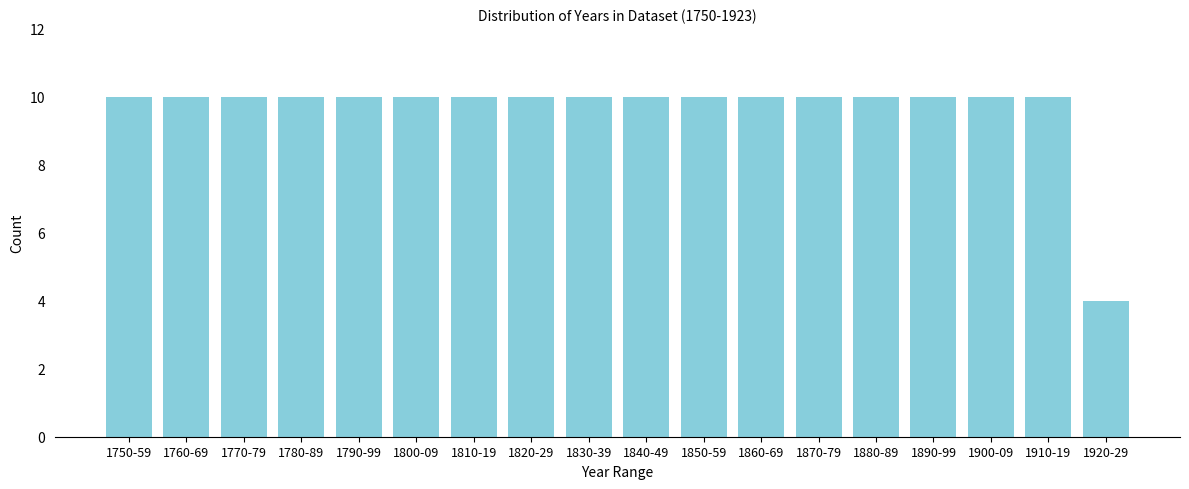

Reading left to right, what are all the values shown in this chart?

1750-59=10	1760-69=10	1770-79=10	1780-89=10	1790-99=10	1800-09=10	1810-19=10	1820-29=10	1830-39=10	1840-49=10	1850-59=10	1860-69=10	1870-79=10	1880-89=10	1890-99=10	1900-09=10	1910-19=10	1920-29=4